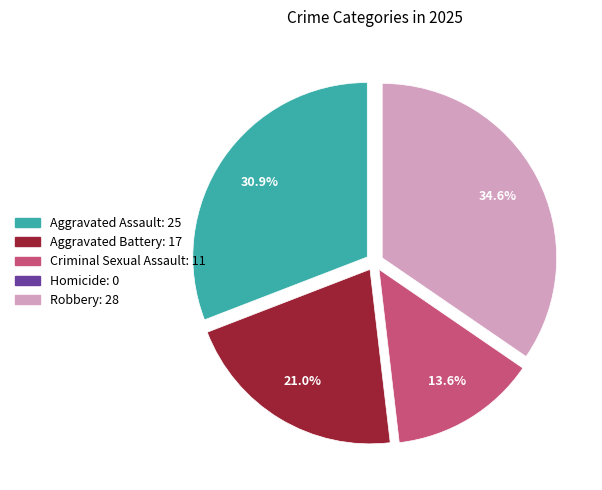

What is the ratio of the value at Aggravated Assault to the value at Aggravated Battery?

1.5